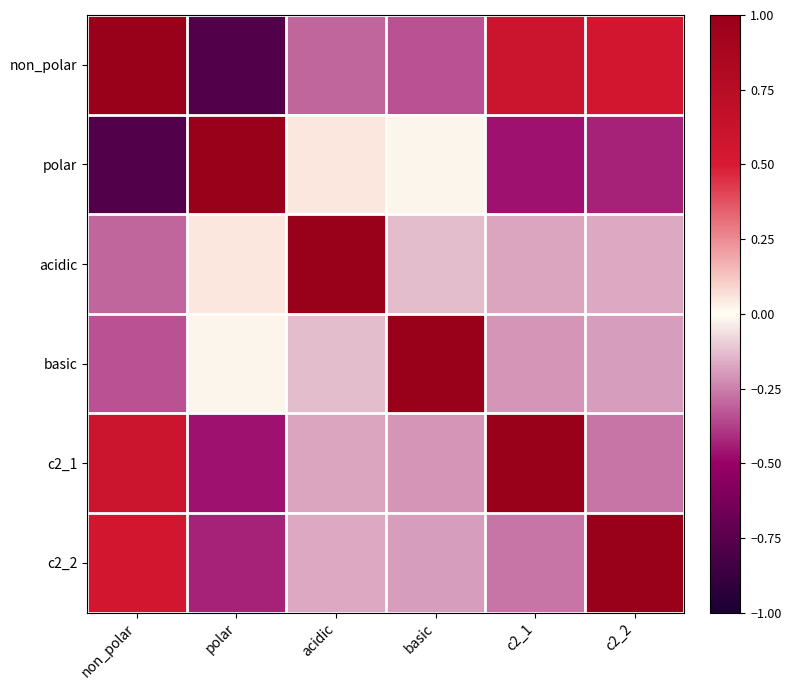

Which category has the lowest value across all series?

non_polar